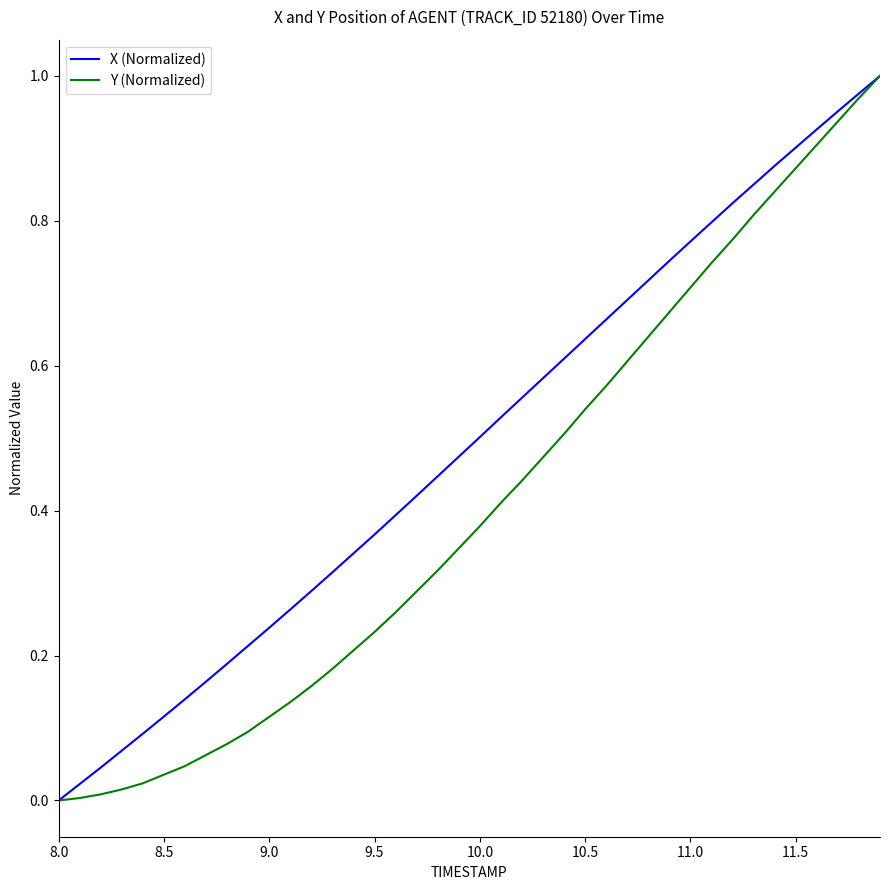

Rank the series by their average value, from lowest to highest.

Y (Normalized), X (Normalized)